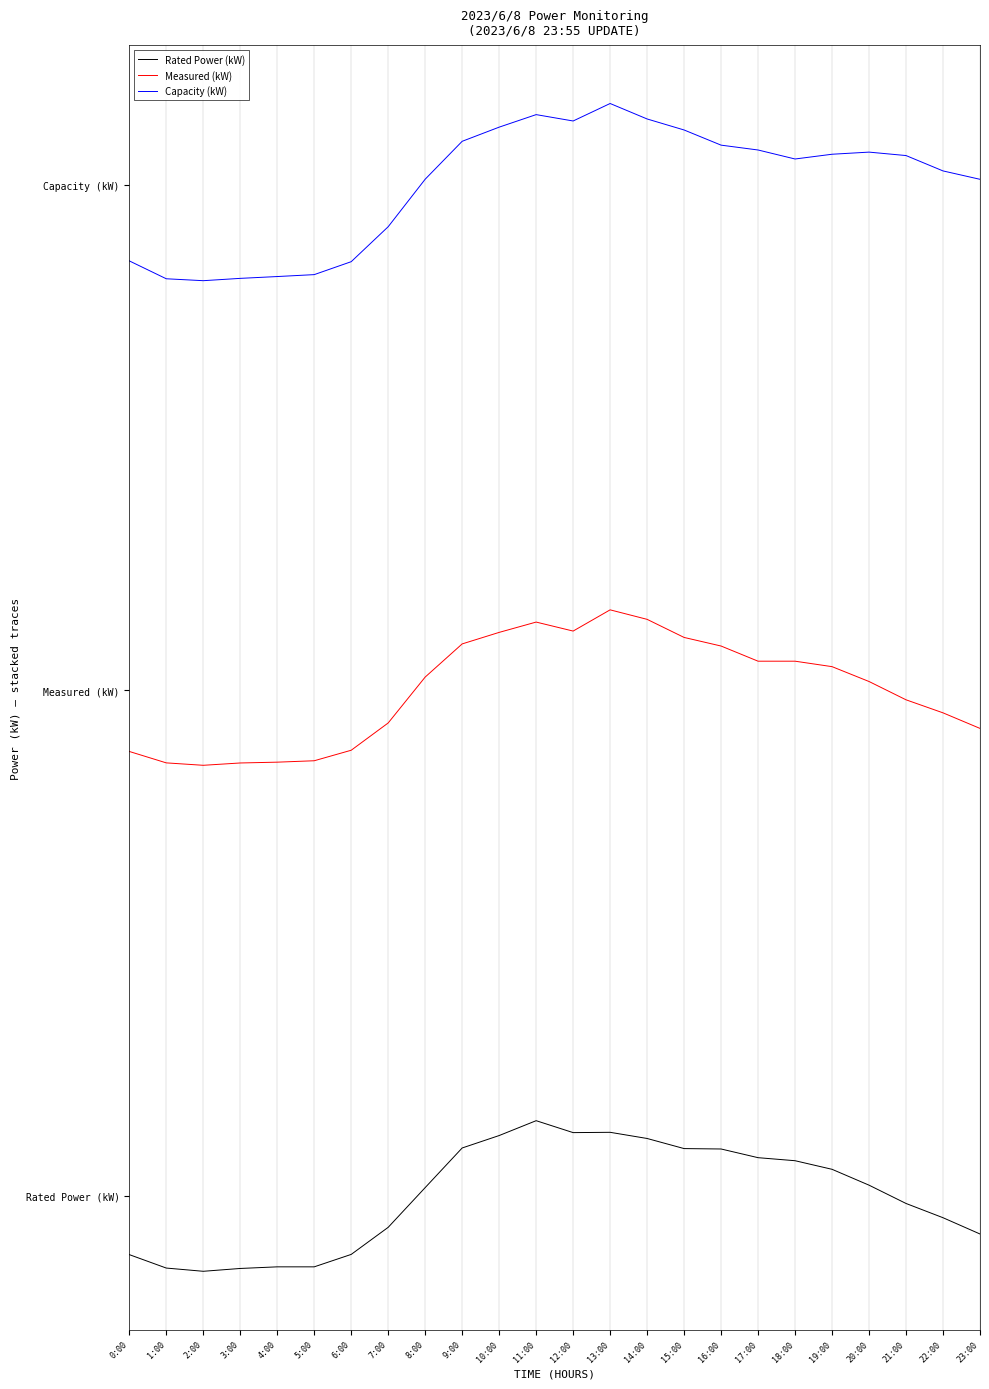

List the labels in order of Measured (kW) value, largest first.

13:00, 14:00, 11:00, 12:00, 10:00, 15:00, 9:00, 16:00, 17:00, 18:00, 19:00, 8:00, 20:00, 21:00, 22:00, 7:00, 23:00, 6:00, 0:00, 5:00, 4:00, 1:00, 3:00, 2:00